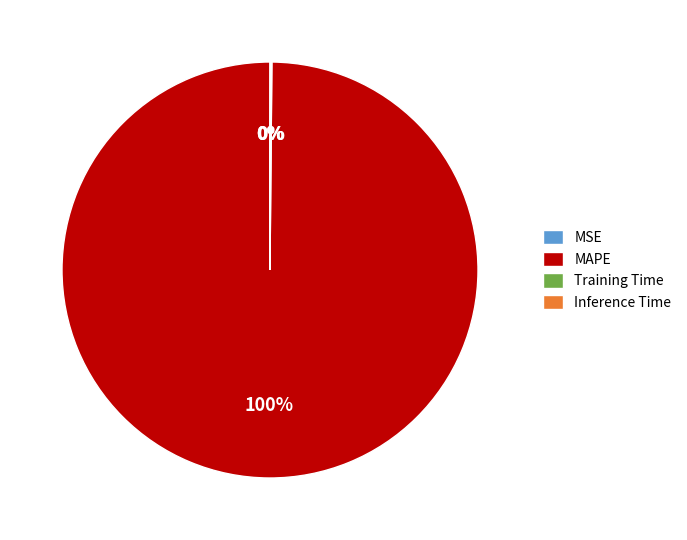

Which category accounts for the majority?

MAPE